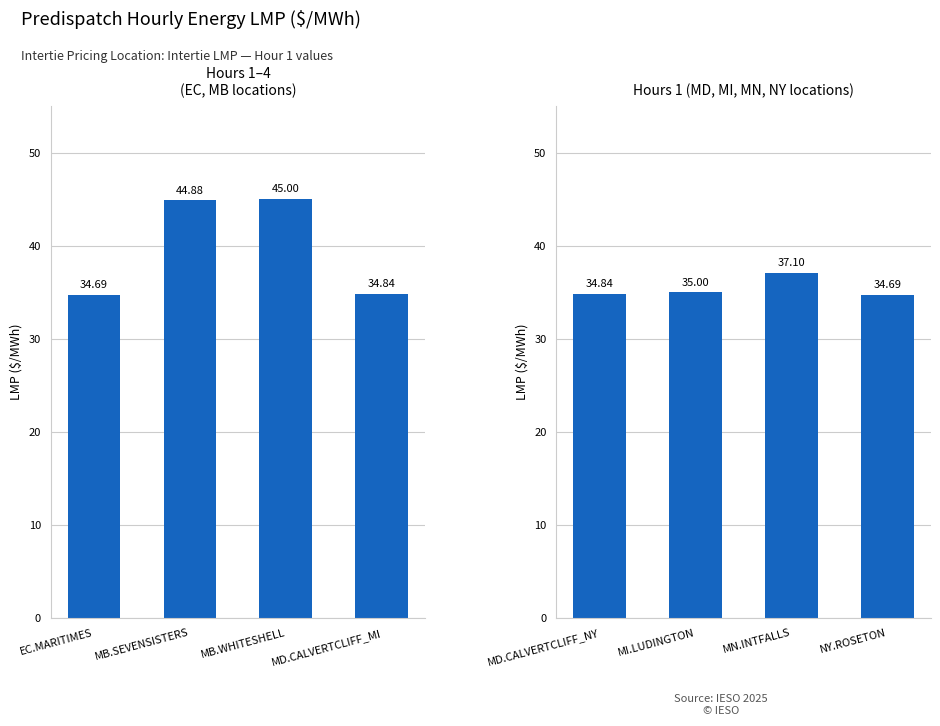

What position from the left is NY.ROSETON?

4